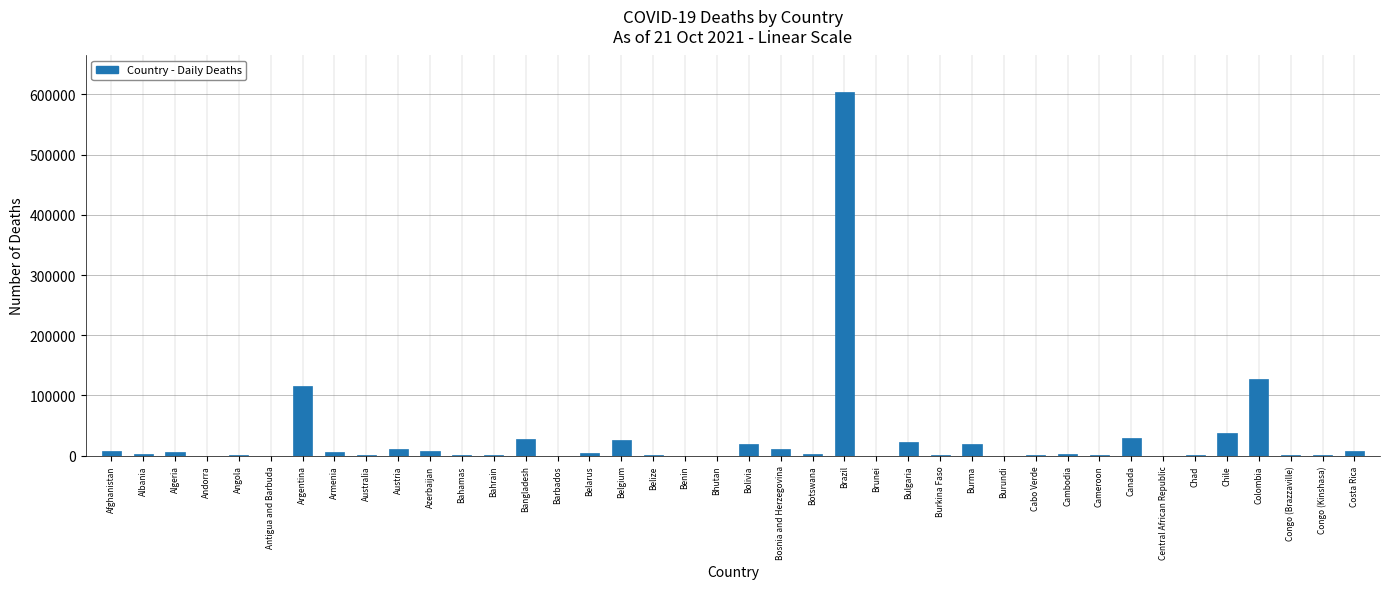

Where is the data nearest to the value 302115?

Colombia